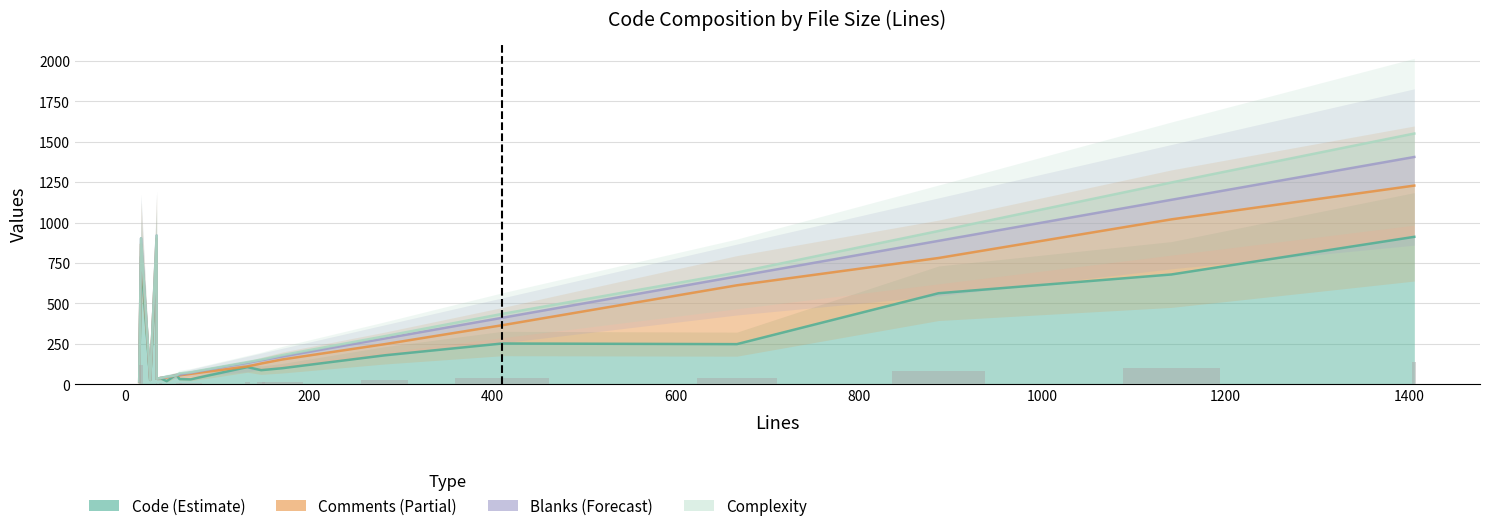

What is the label of the 8th bar from the left?

59